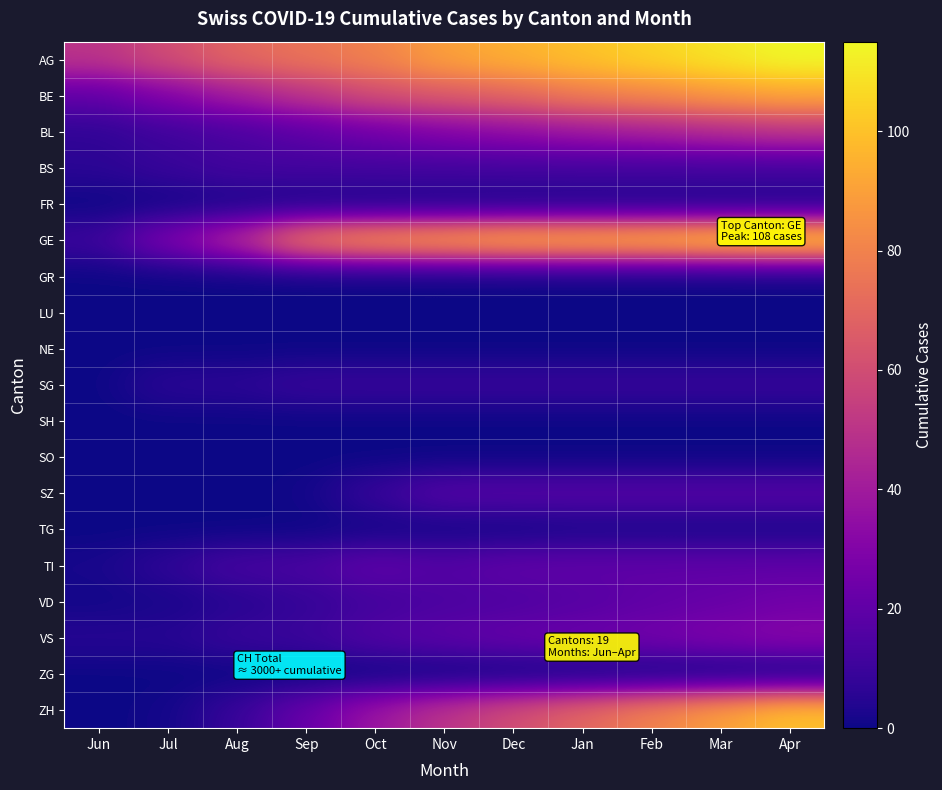

Between Mar and Apr, which series saw the biggest shift?

ZH